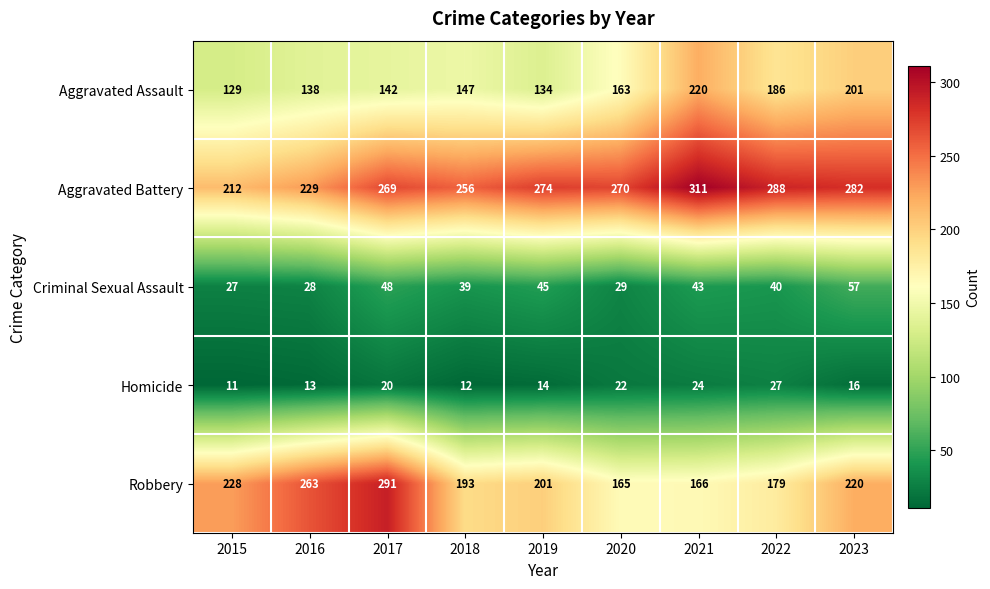

What is the minimum value for Criminal Sexual Assault?

27